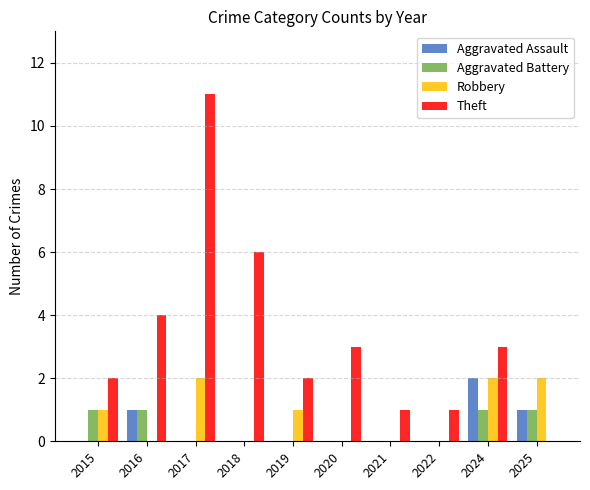

What is the total value across all series at 2022?

1